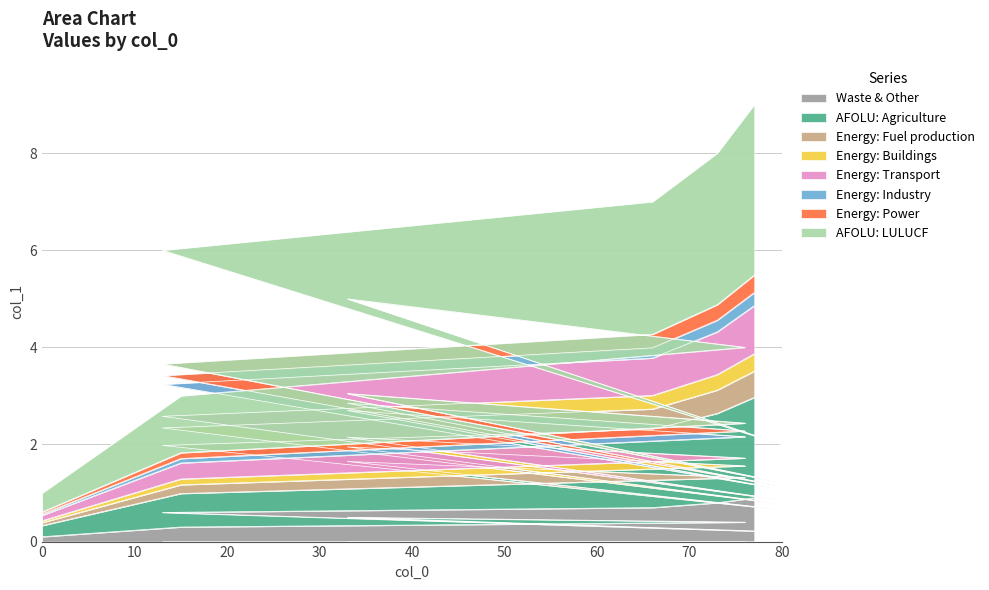

Approximately how many times larger is the value at 15 compared to 33?

0.6